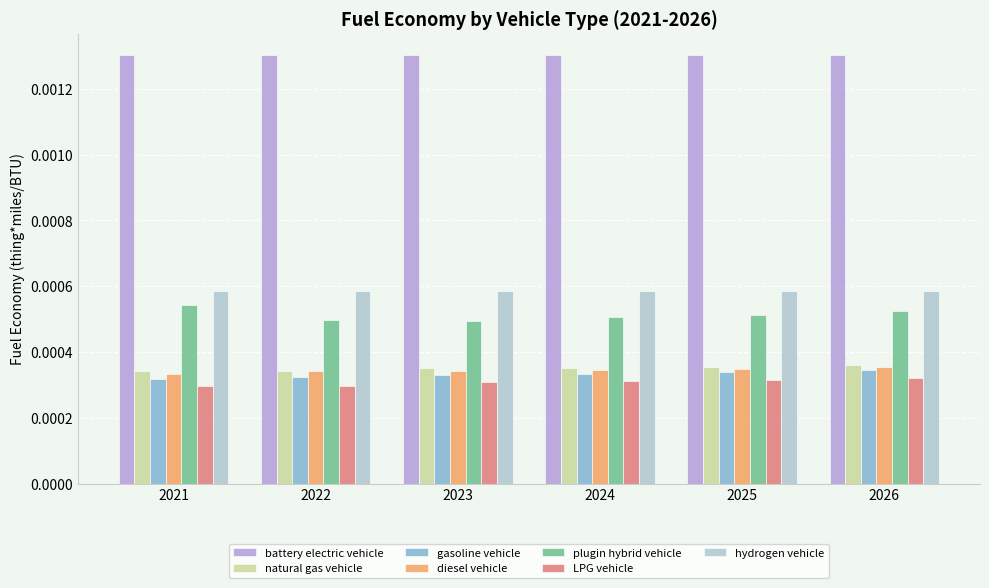

Count the diesel vehicle values in the range 0 to 1.

6